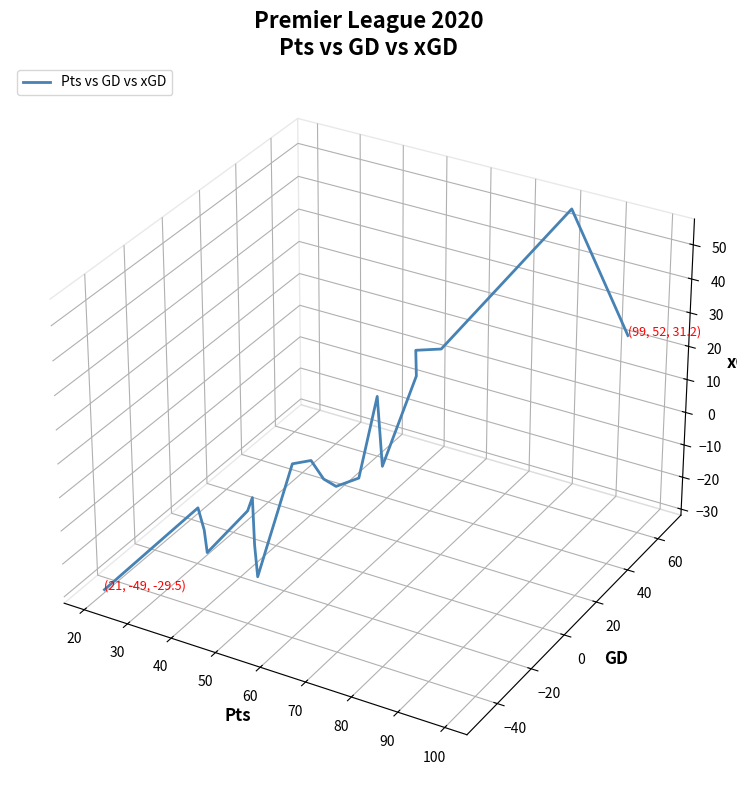

How many lines are shown in the chart?

1